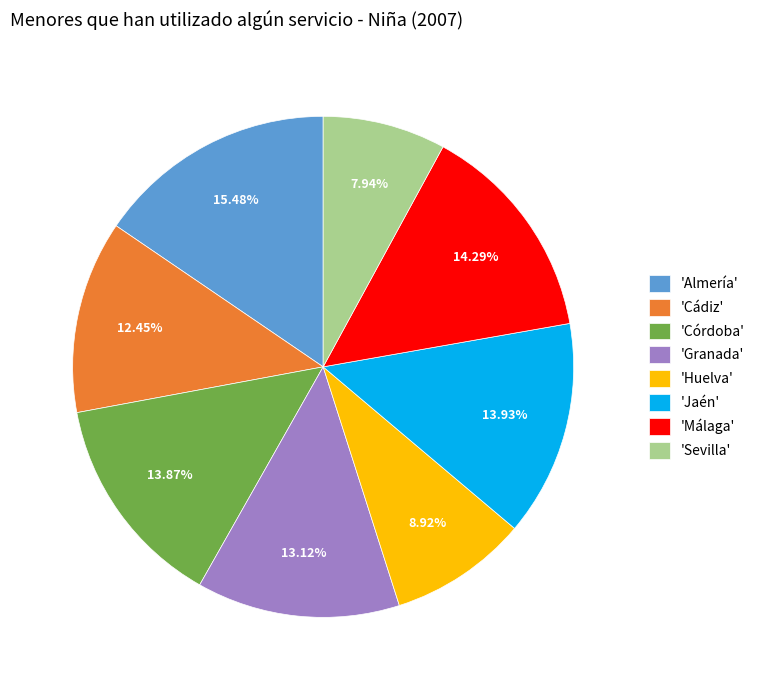

Does 'Huelva' represent more than half of the total?

No